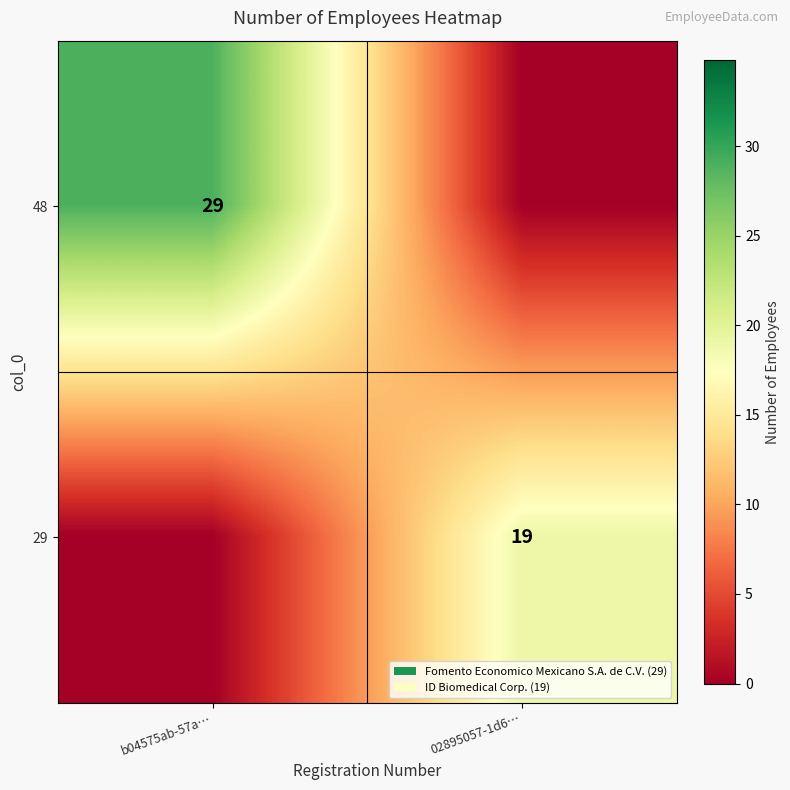

The value of 48 at b04575ab-57a… is 29. True or false?

True